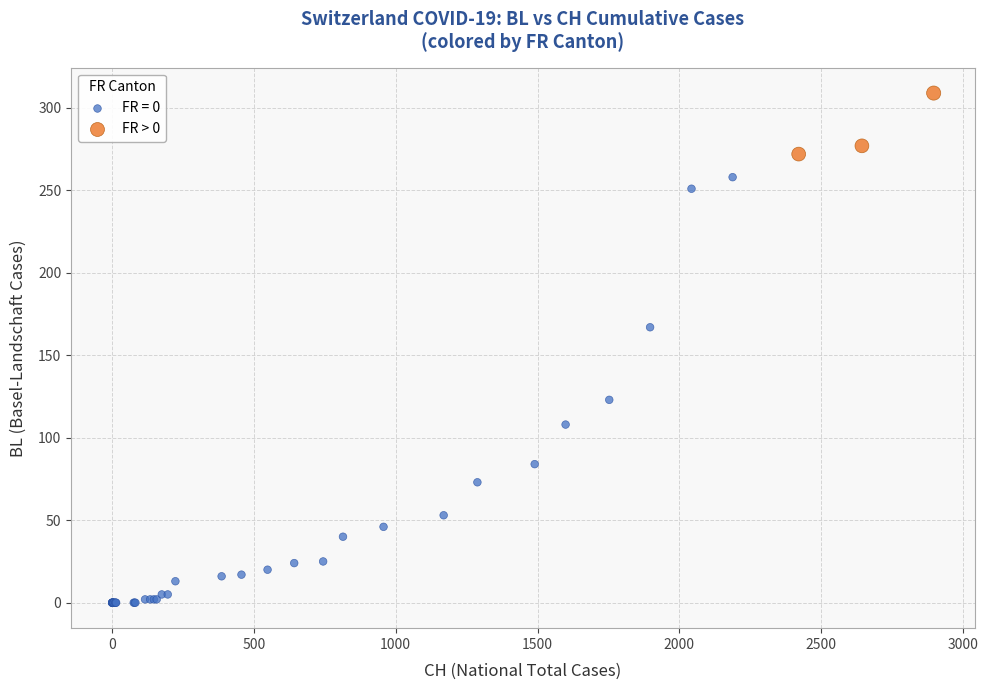

Which series contains the lowest Y value?

FR = 0